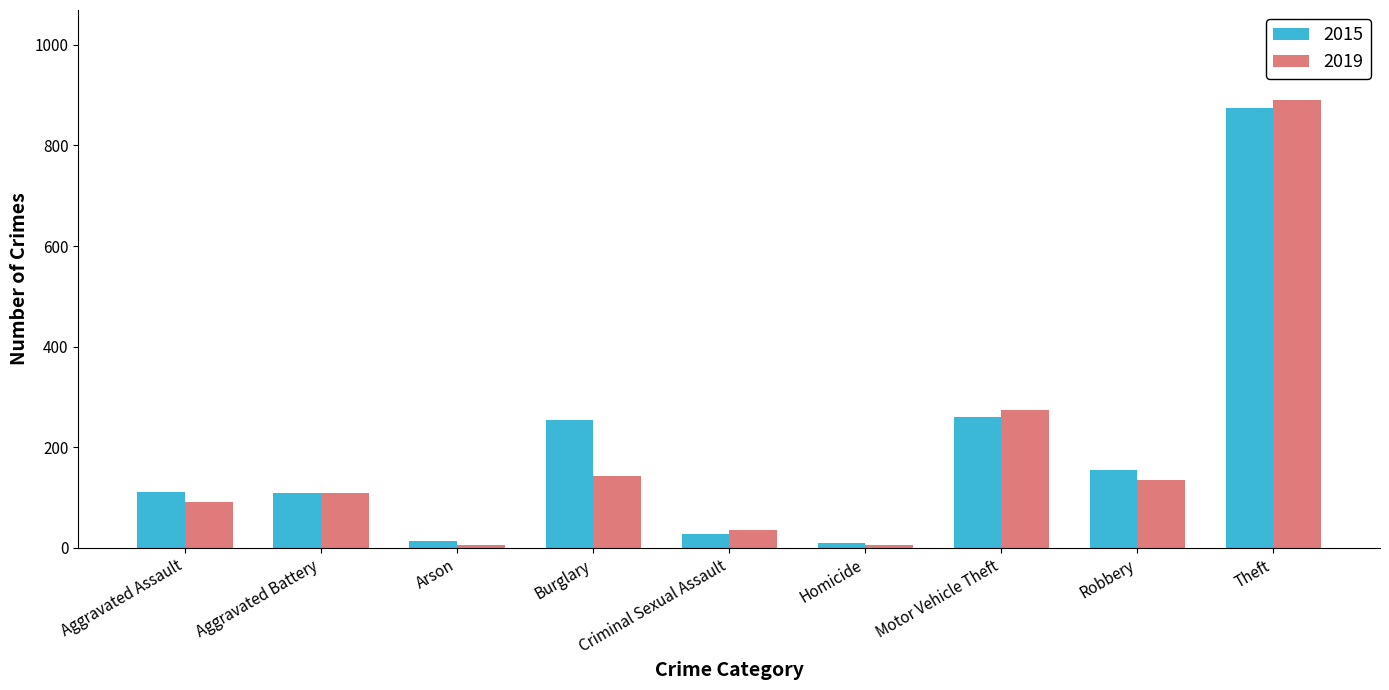

At which label does 2019 reach its peak?

Theft